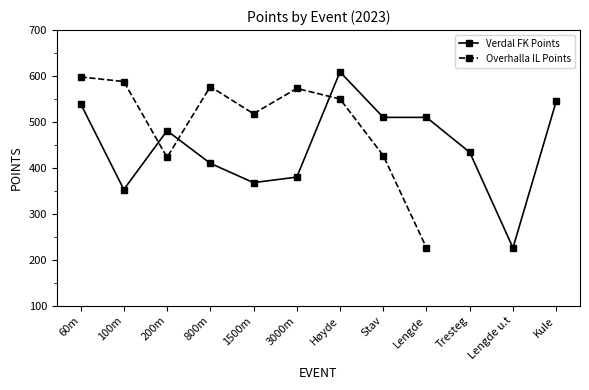

Which category has the highest value across all series?

Høyde